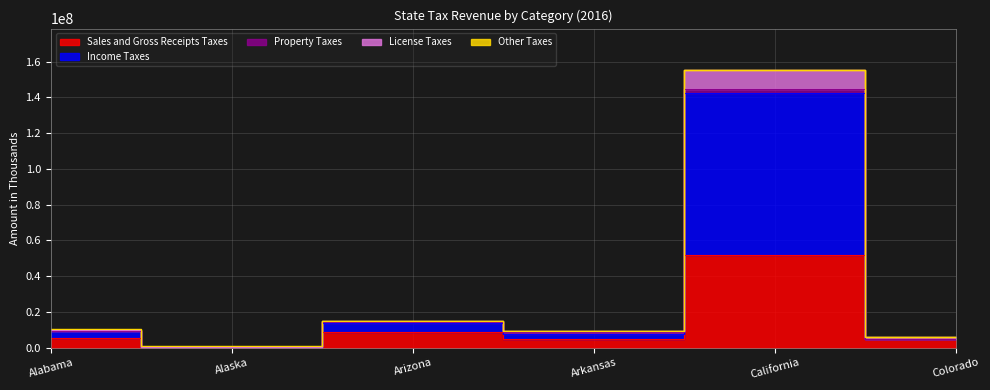

At which category is the sum across all series the highest?

California